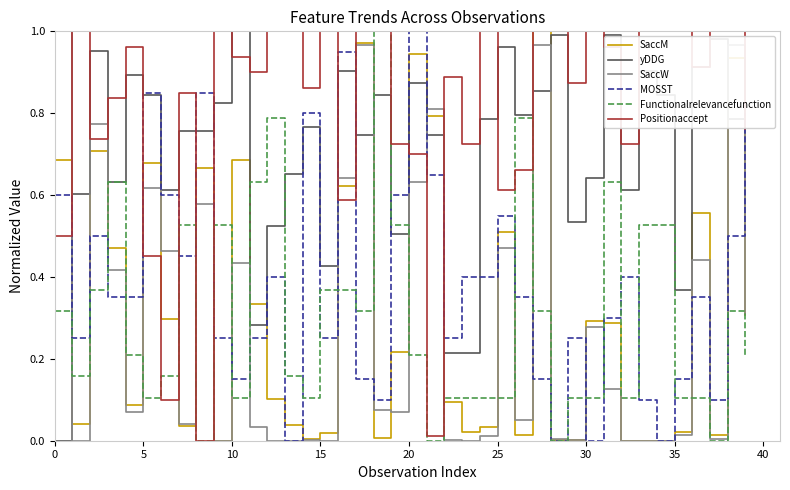

Which series has the largest total across all categories?

Positionaccept